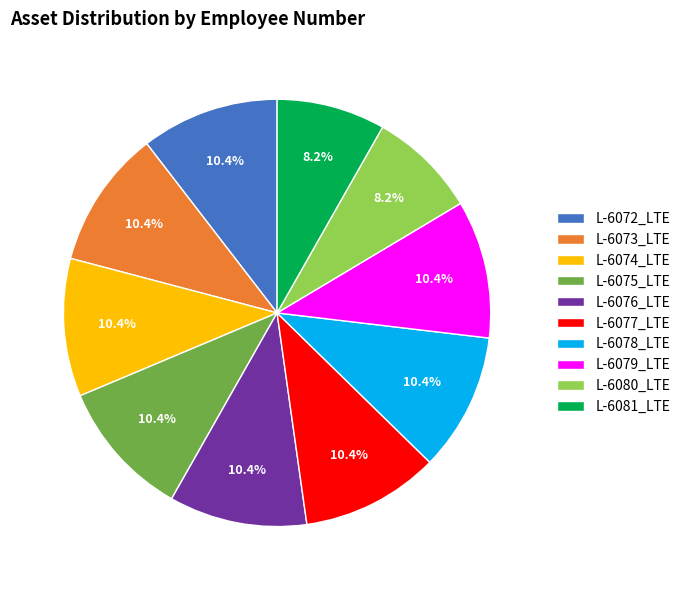

To the nearest percent, what is the difference between the largest and smallest slice percentages?

2%